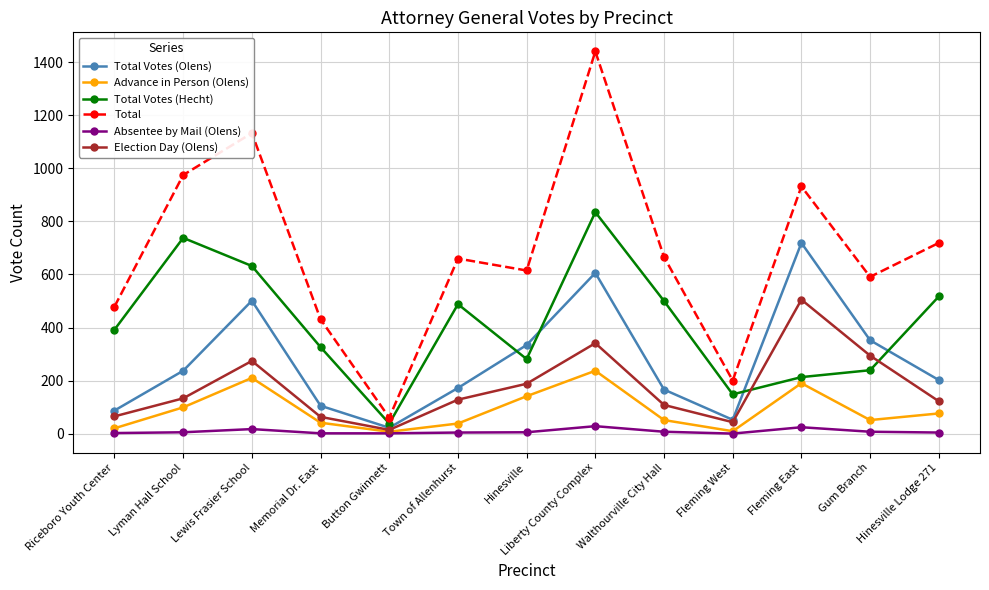

What is the average value of the Election Day (Olens) series?

175